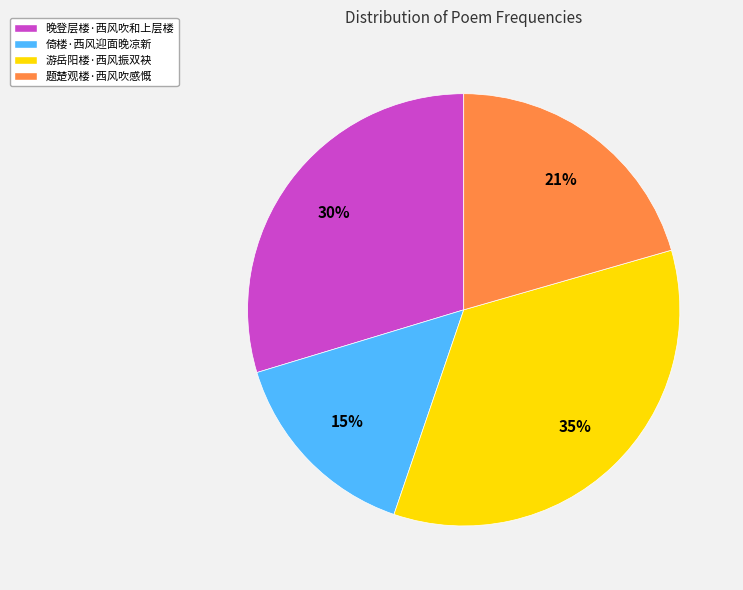

To the nearest percent, what portion does 题楚观楼·西风吹感慨 represent?

21%